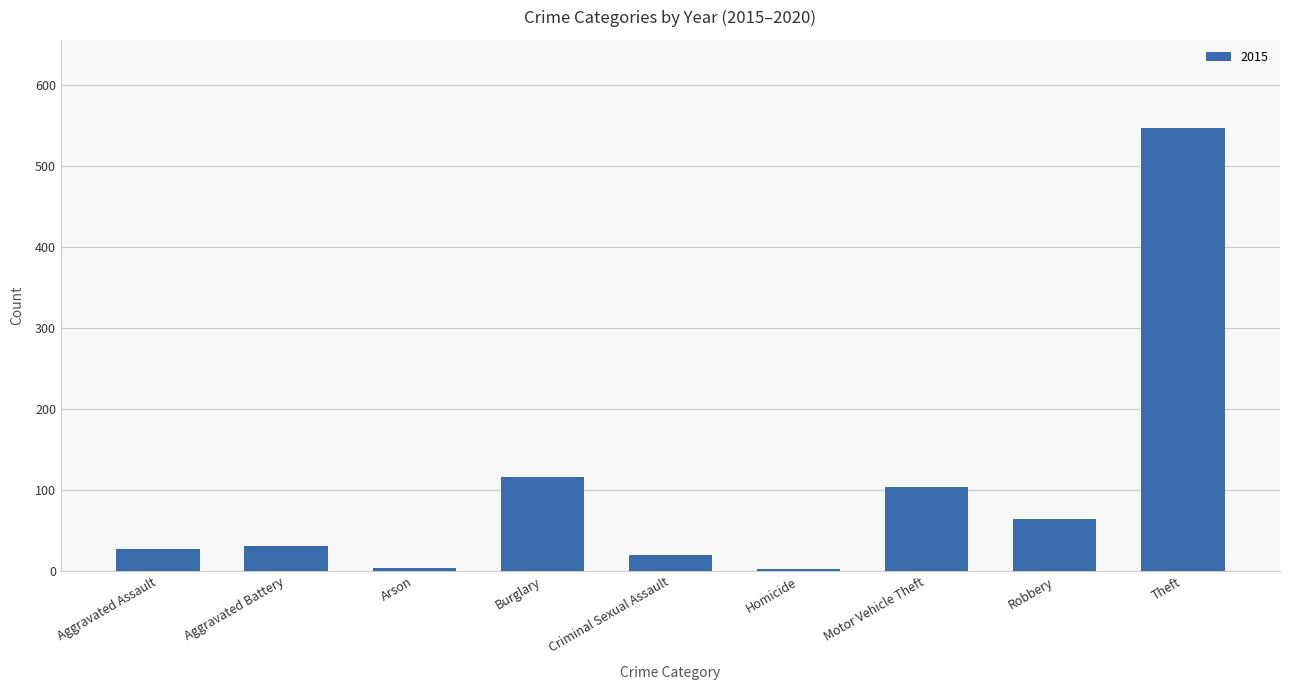

What is the average value?

102